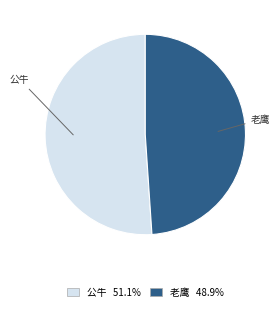

Is the sum of 公牛 and 老鹰 greater than half?

Yes